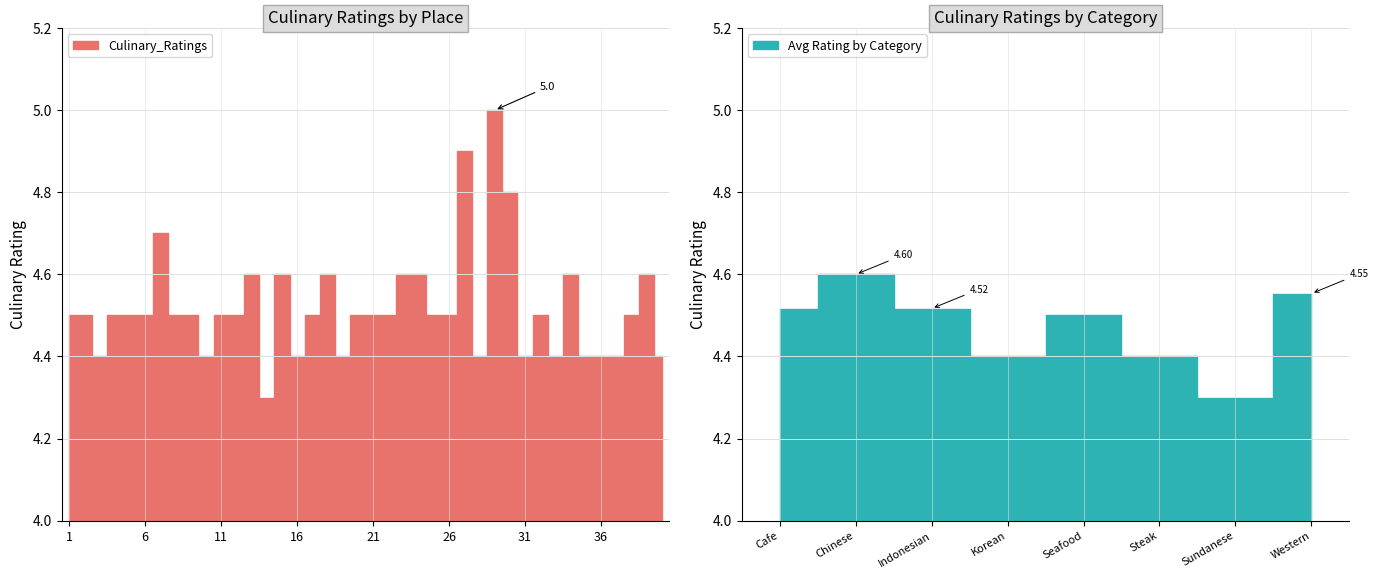

Where is the data nearest to the value 4?

14